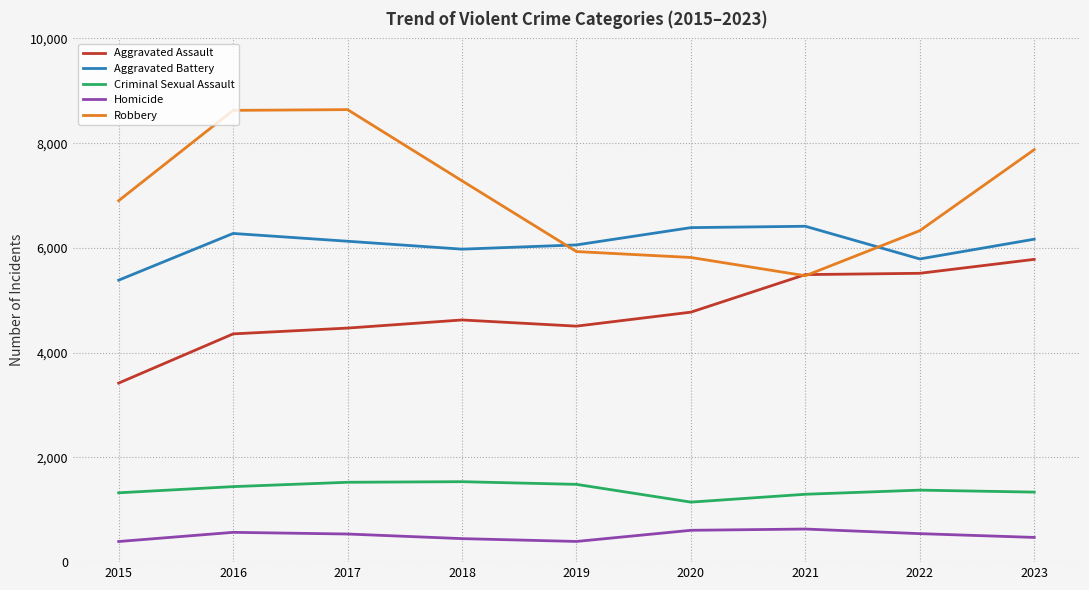

True or false: Homicide and Robbery intersect in this chart.

False